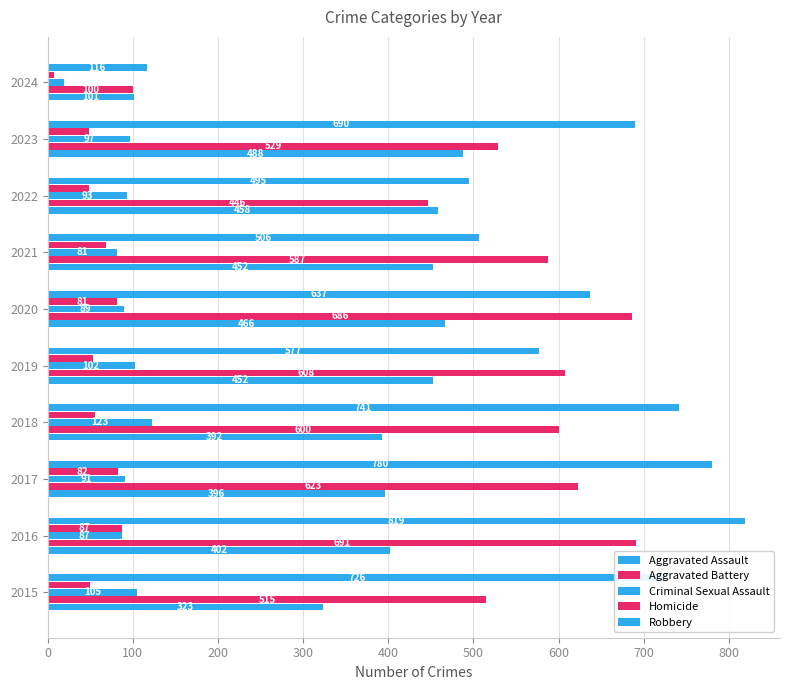

Count the number of data series in this chart.

5